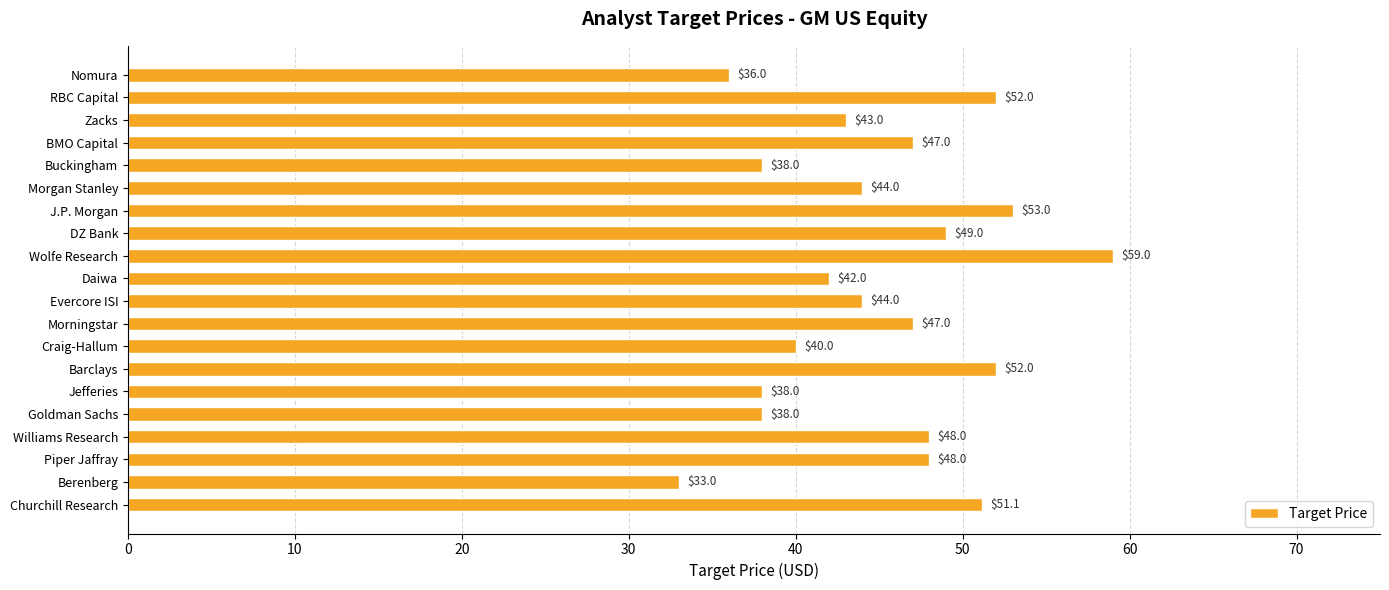

What is the label of the 10th bar from the top?

Daiwa